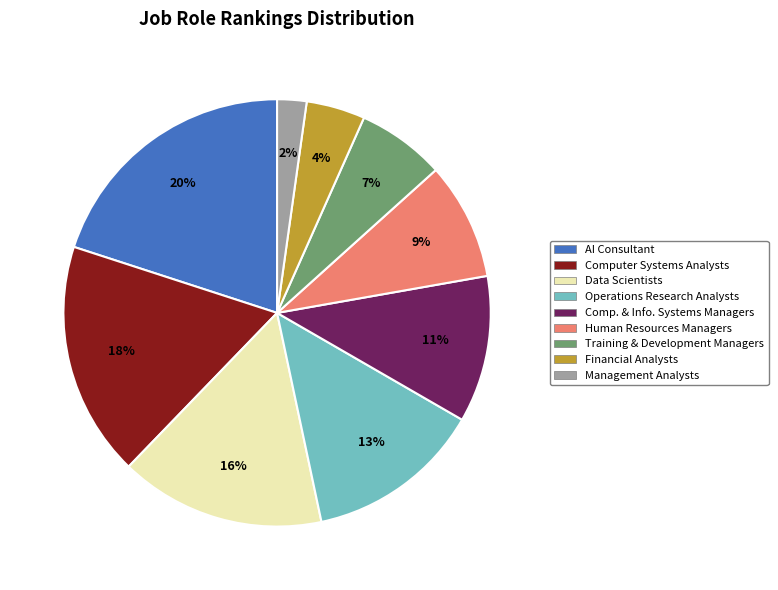

Does any single category account for the majority?

No